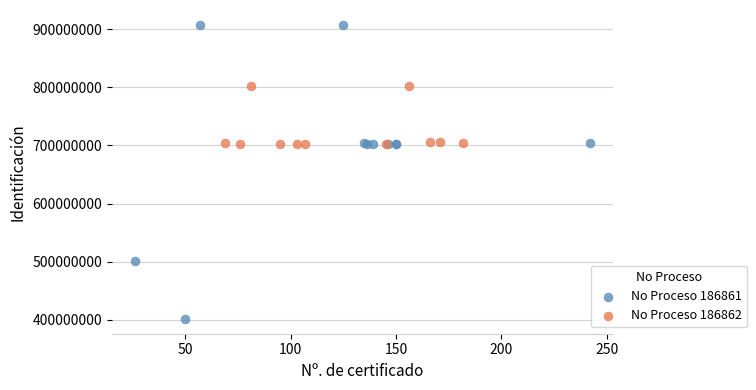

Which series reaches the minimum Y coordinate?

No Proceso 186861